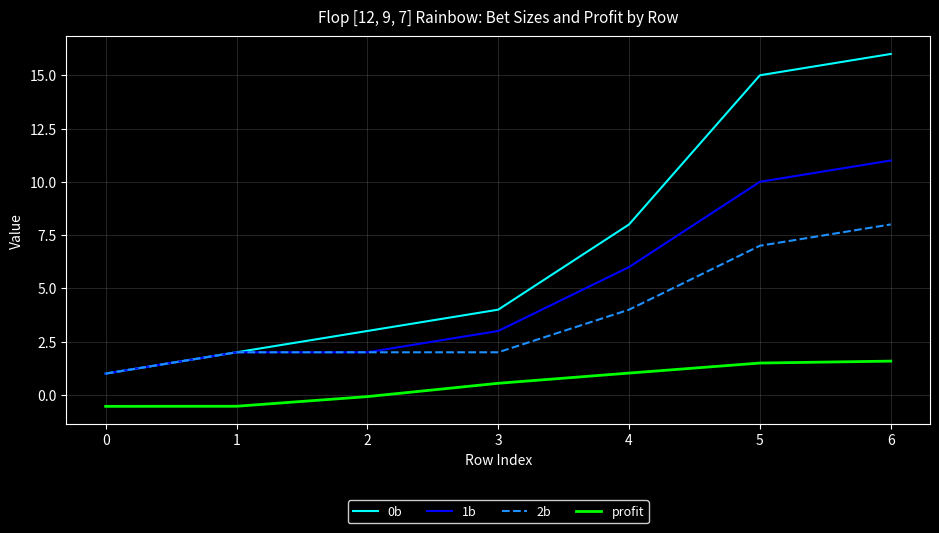

How many lines are shown in the chart?

4